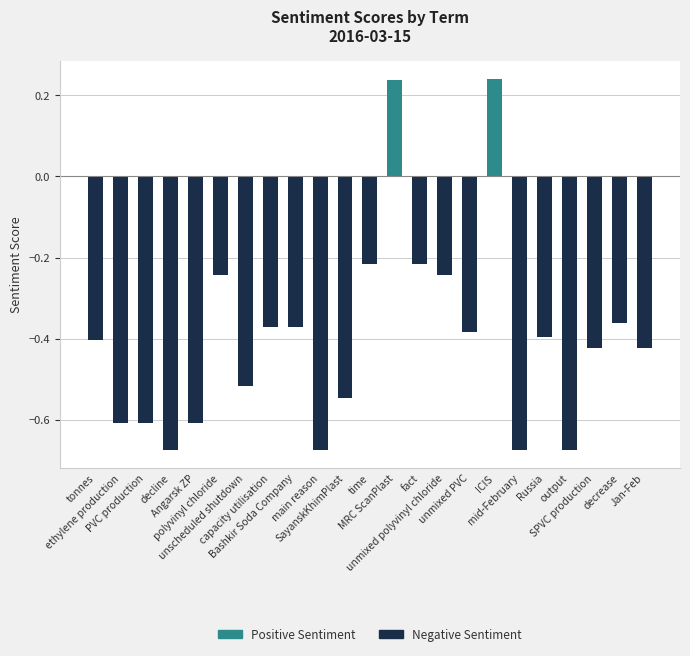

The value at ethylene production is -0.6. True or false?

True